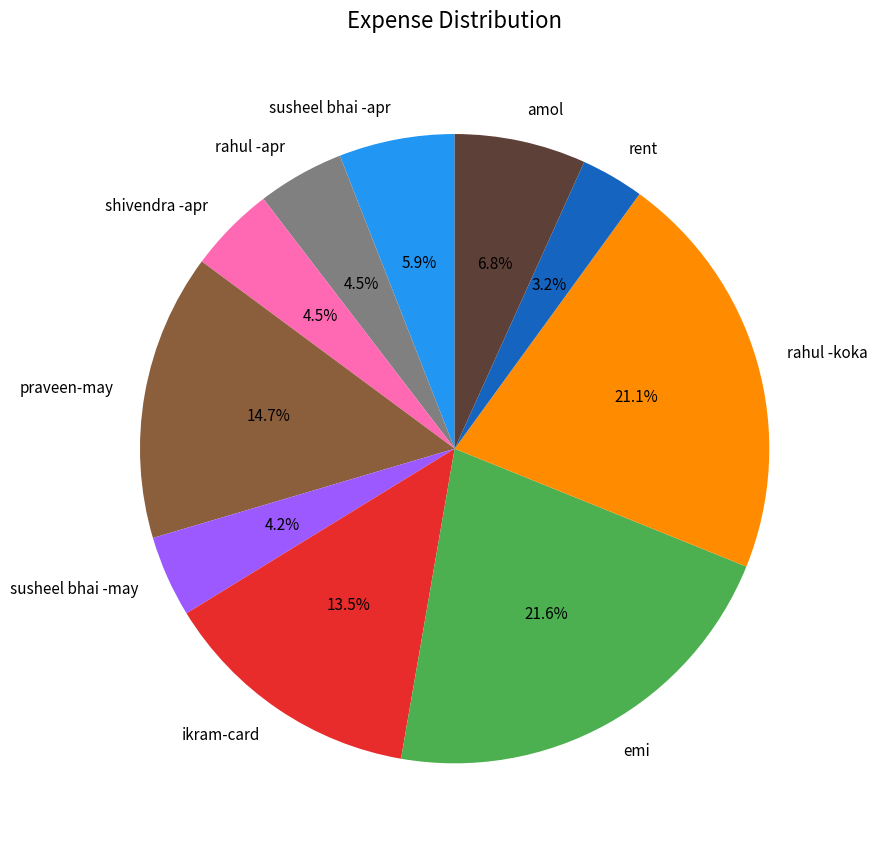

Is it true that rahul -koka is 35% of the pie?

False